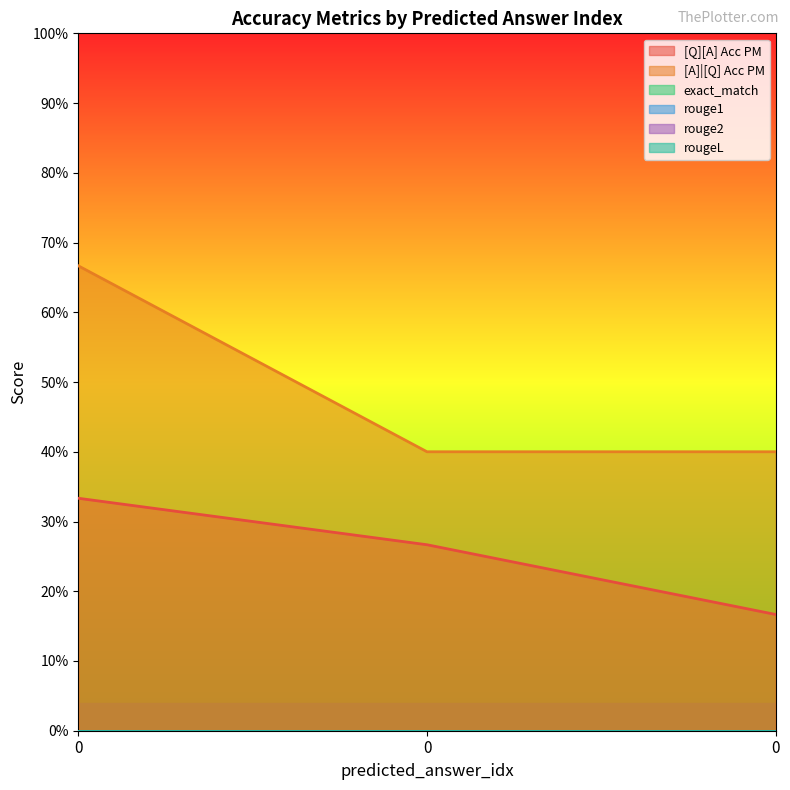

The value of [A]|[Q] Acc PM at 0 is 0.4. True or false?

True